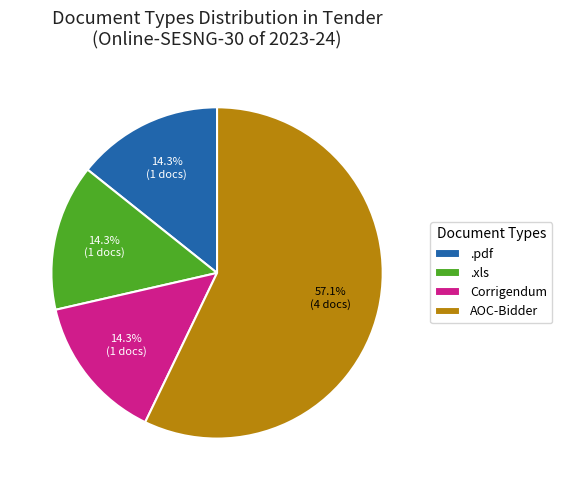

Count the number of slices in the pie.

4